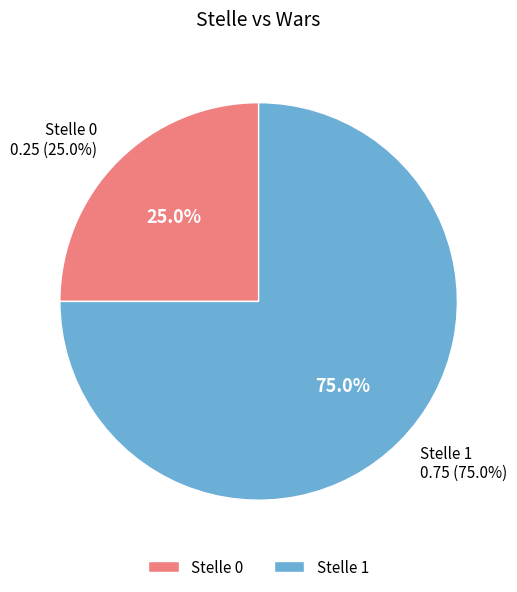

Is it true that 1 is 75% of the pie?

True